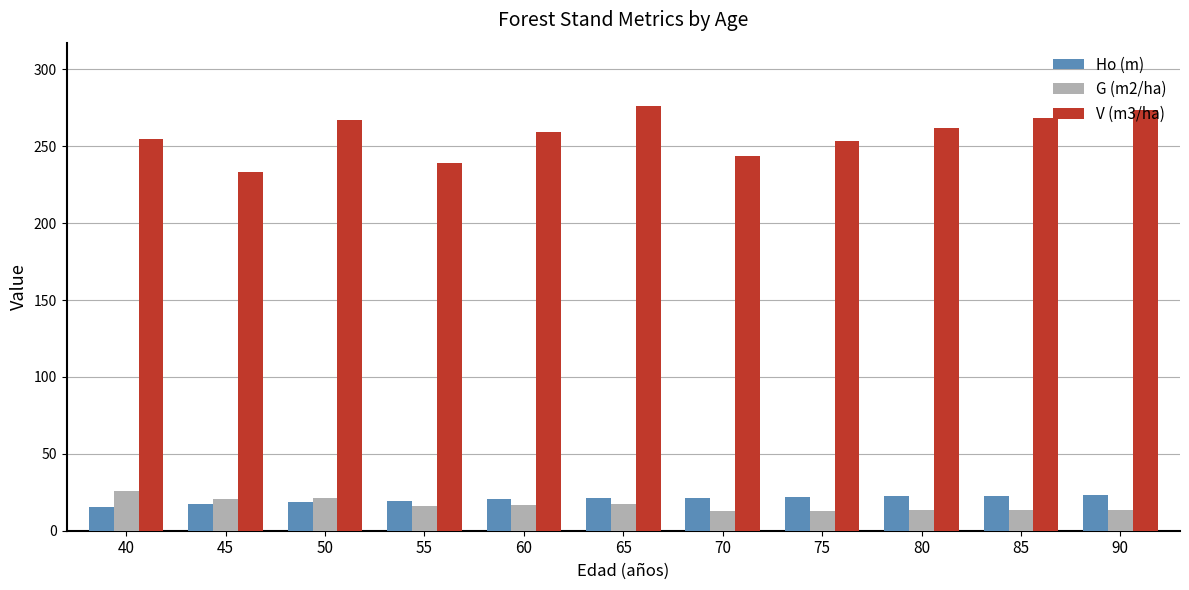

What is the spread (max minus min) of values at 55?

222.6